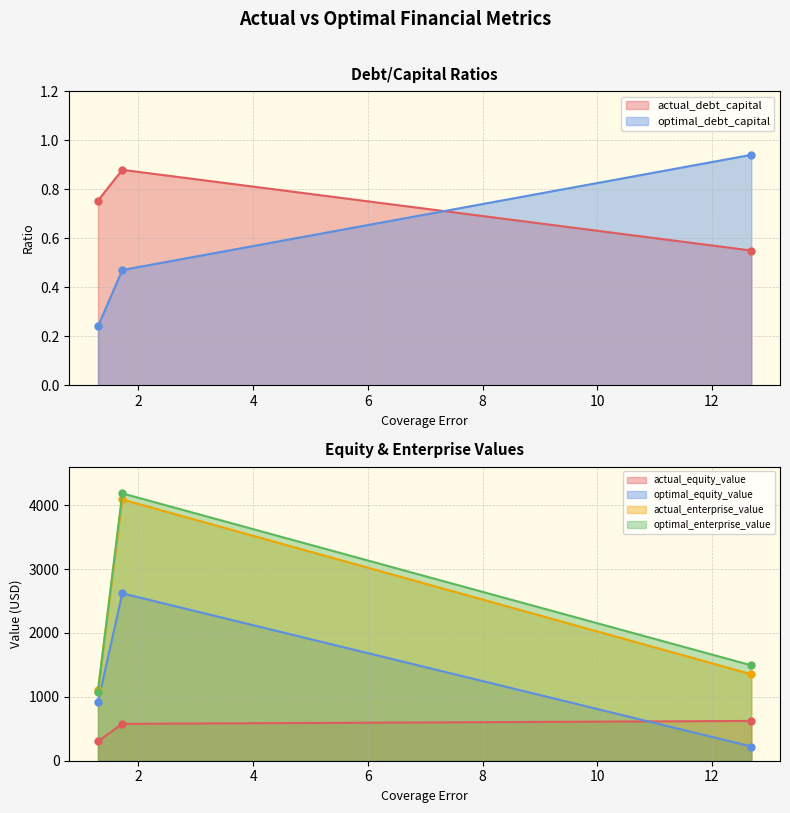

Does the chart have visible grid lines?

Yes